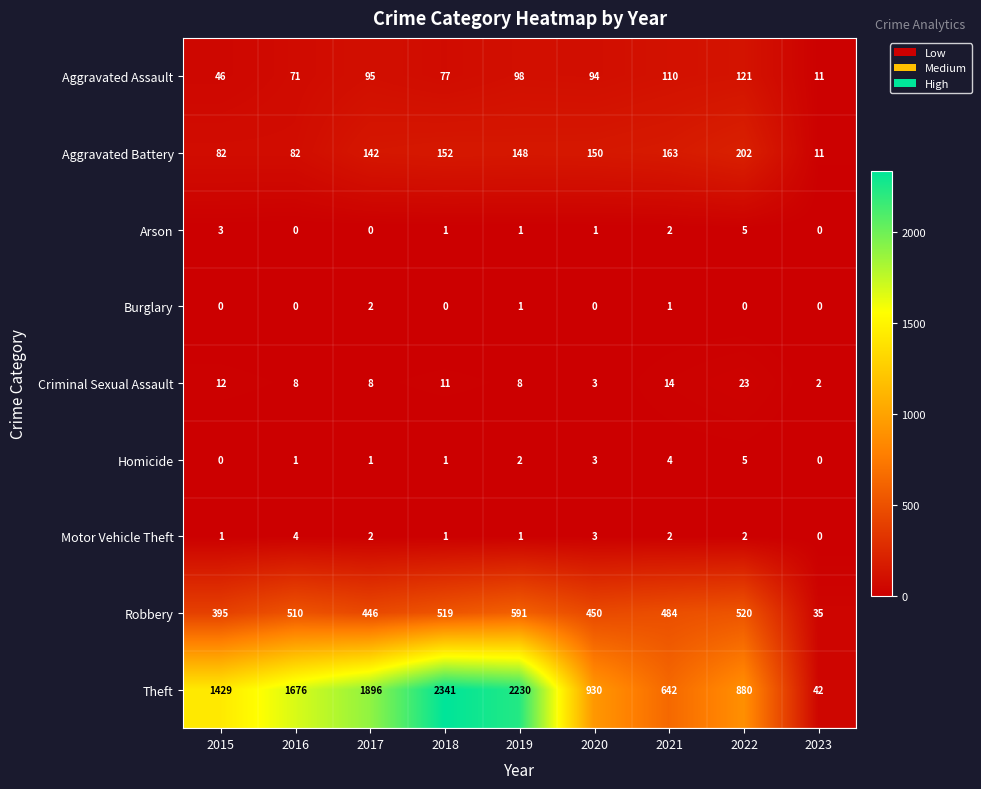

What value does the Robbery series have at 2020, to the nearest 50?

450